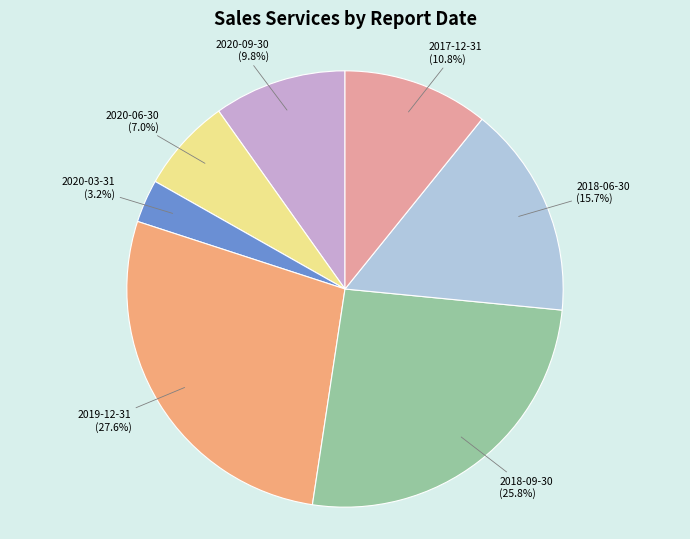

What is the smallest slice in the pie chart?

2020-03-31